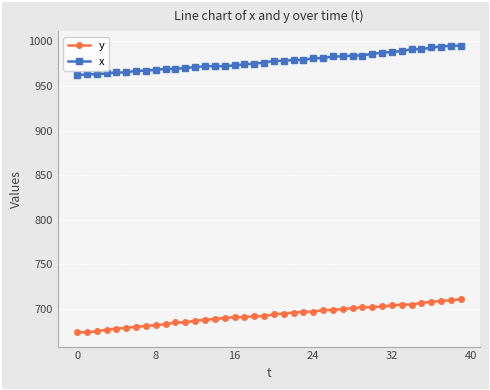

What is the difference between the maximum and minimum values in the x series?

33